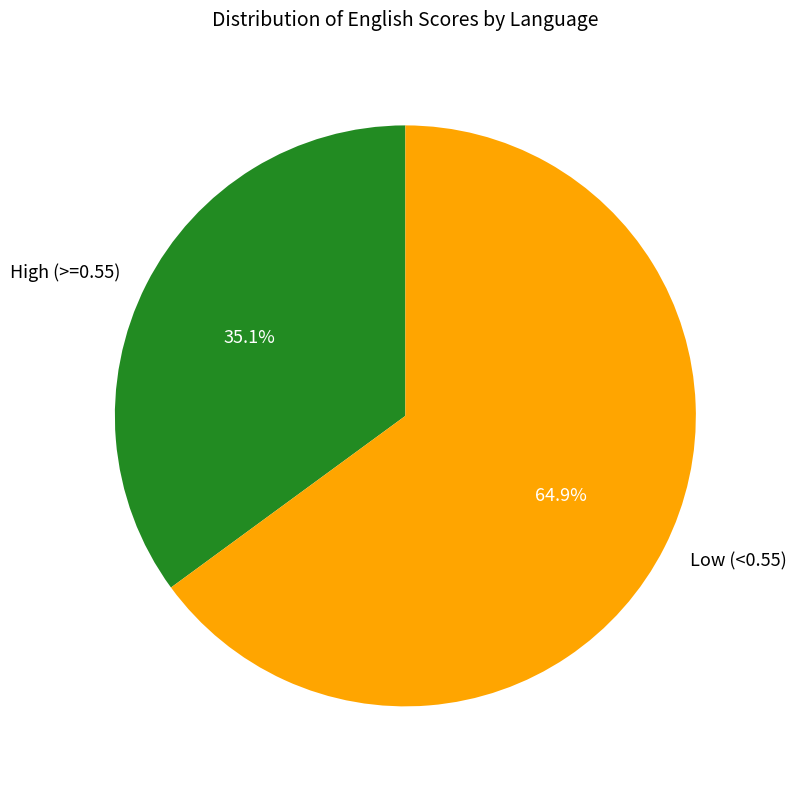

Which category has the smallest portion of the pie?

High (>=0.55)